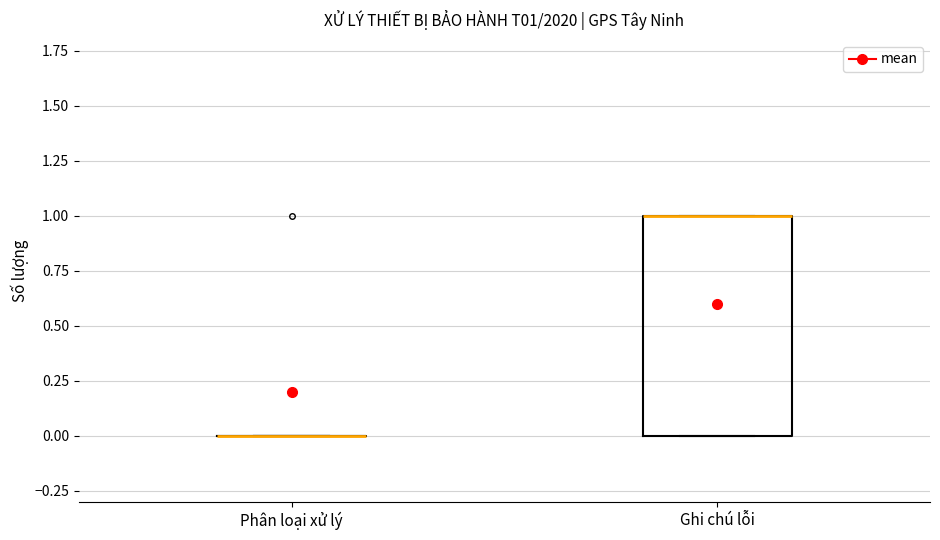

Reading left to right, read every box against the y-axis: the position of its median line, the range the box covers, and the ends of its whiskers. The values are not printed on the chart, so give them approximately, as read against the axis.

Phân loại xử lý: box collapsed to a line at 0, whiskers 0 to 0
Ghi chú lỗi: median 1 (drawn on the box's upper edge), box 0 to 1, whiskers 0 to 1